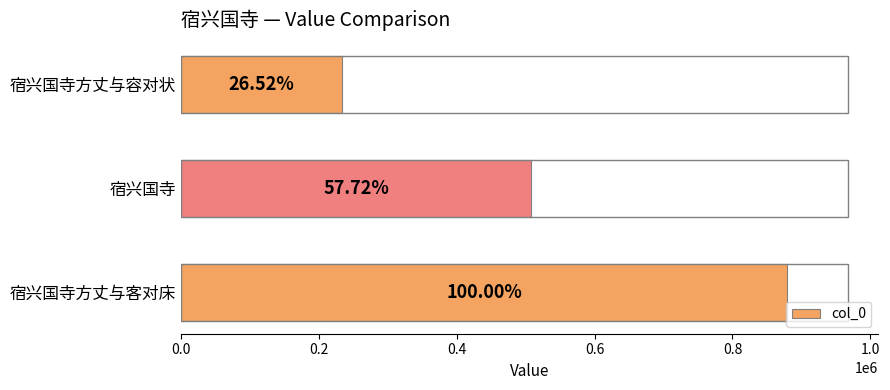

What is the difference between the maximum and second lowest values?

371917